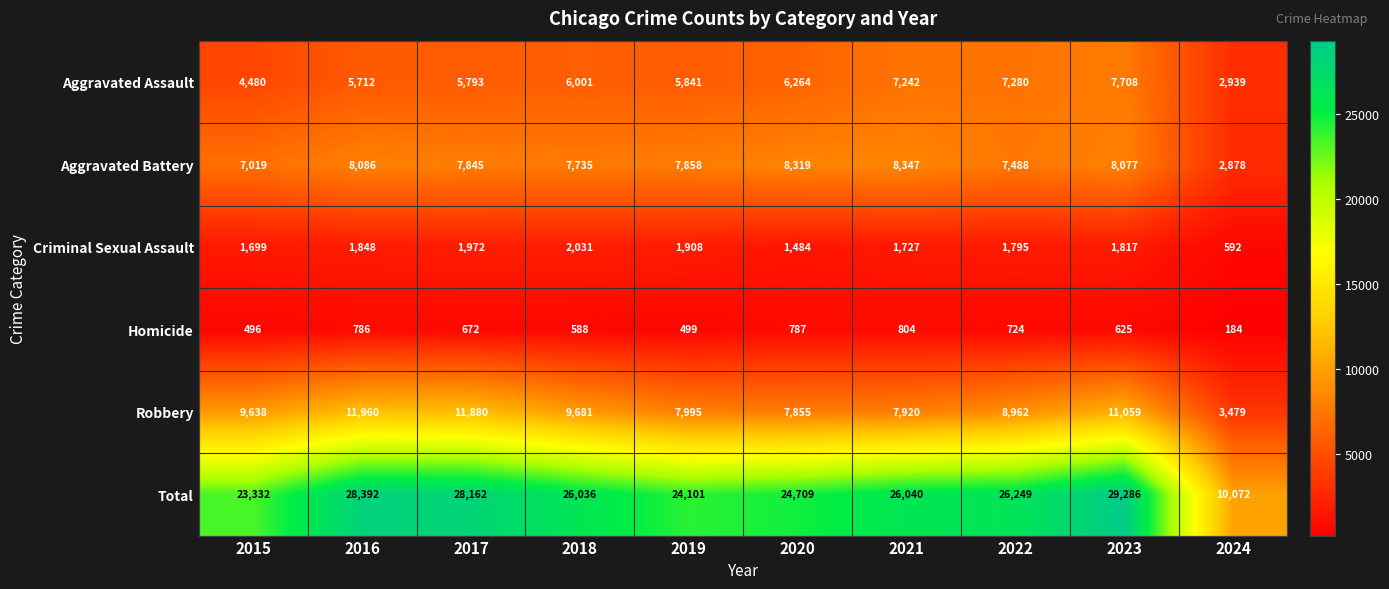

Is it true that Homicide equals 766 at 2015?

False